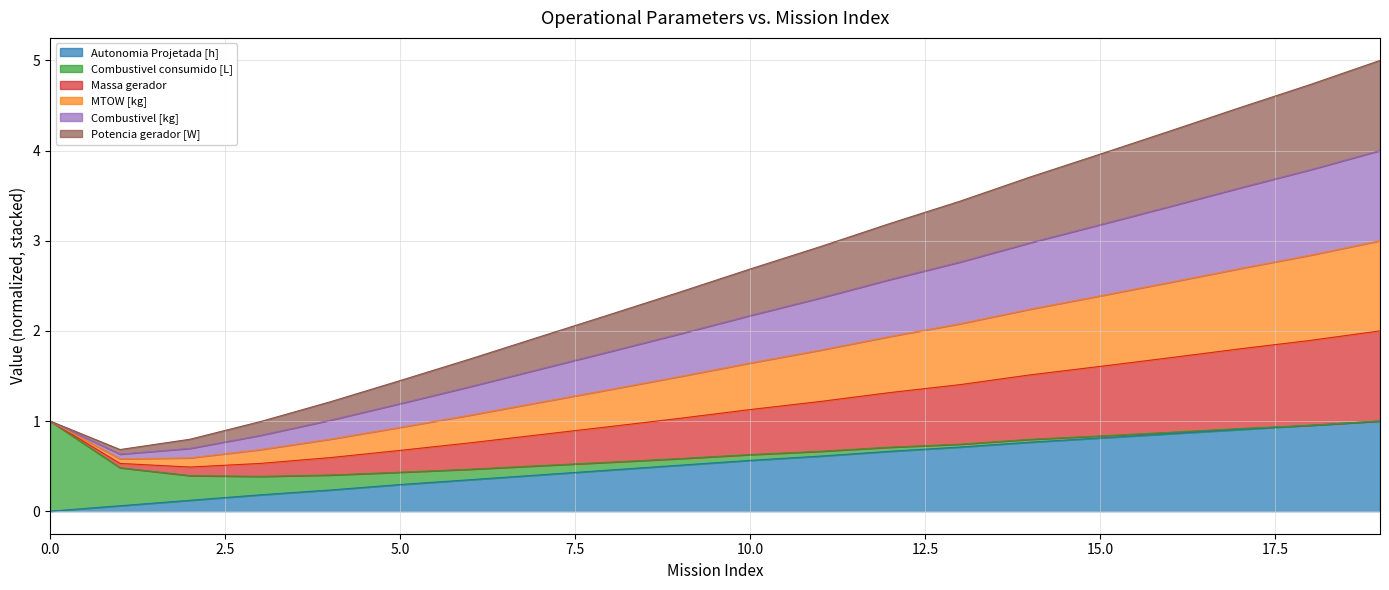

True or false: Autonomia Projetada [h] has a value of 0.6 at 10.0.

True